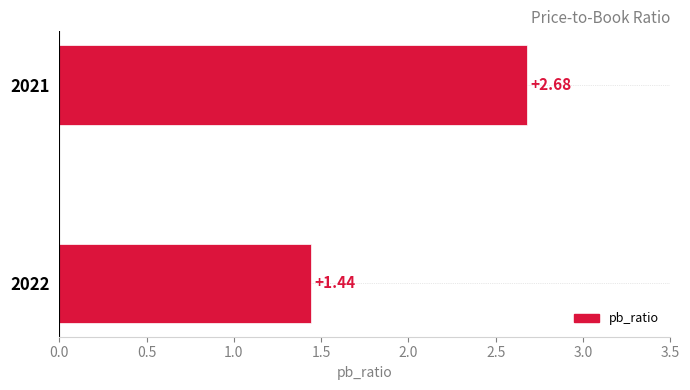

What is the maximum value shown in the chart?

2.7